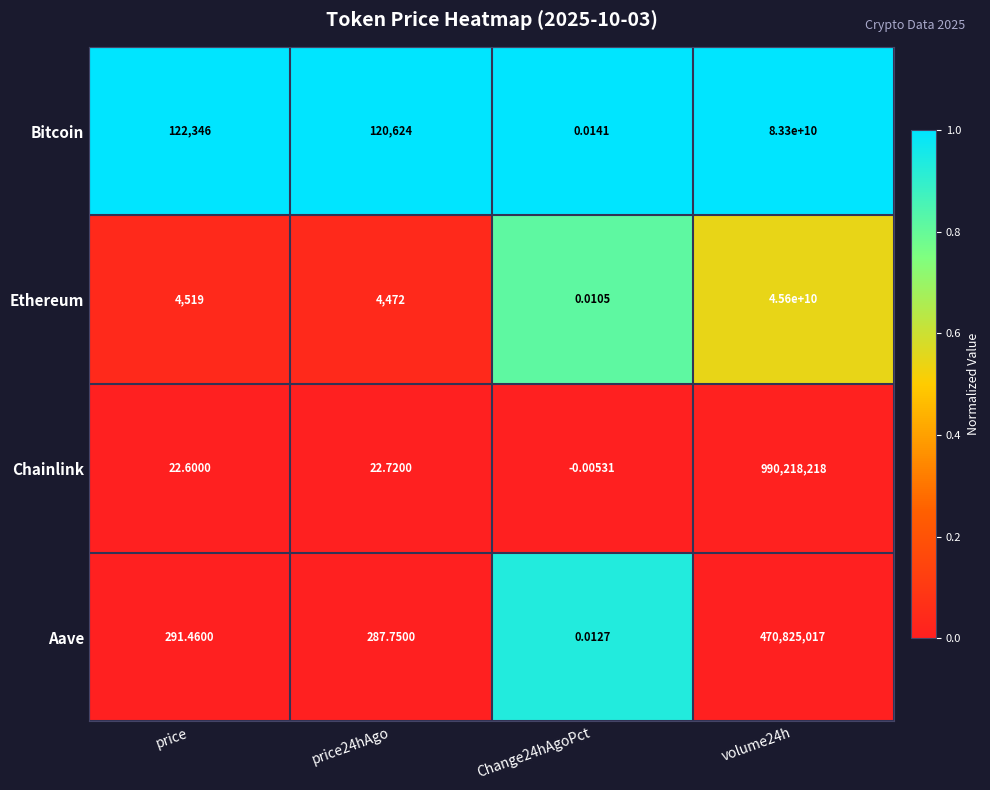

At which category does the chart reach its minimum across all series?

Change24hAgoPct